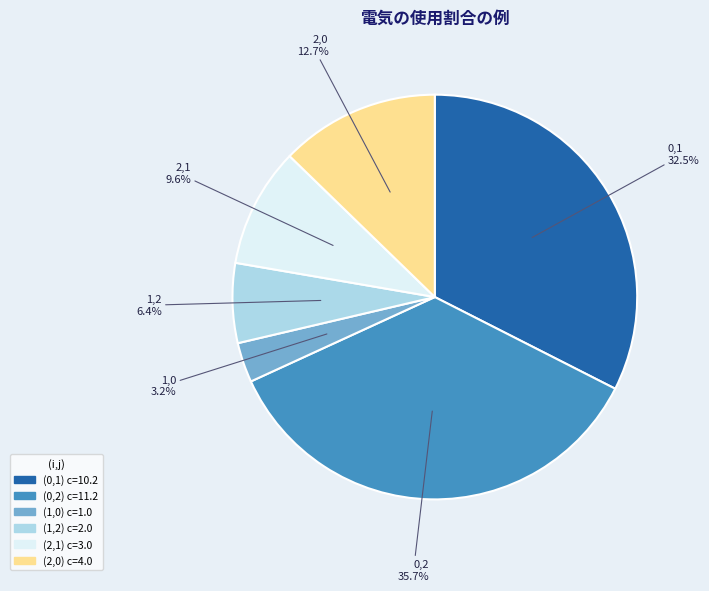

Is there a majority slice in this chart?

No